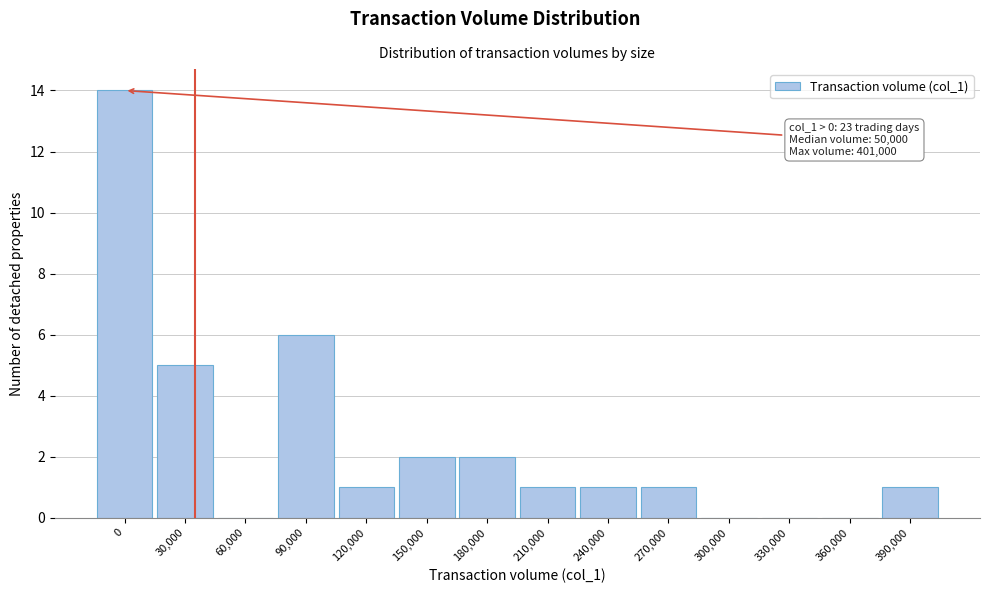

Reading left to right, list all the values displayed in this chart.

0=14	30,000=5	60,000=0	90,000=6	120,000=1	150,000=2	180,000=2	210,000=1	240,000=1	270,000=1	300,000=0	330,000=0	360,000=0	390,000=1